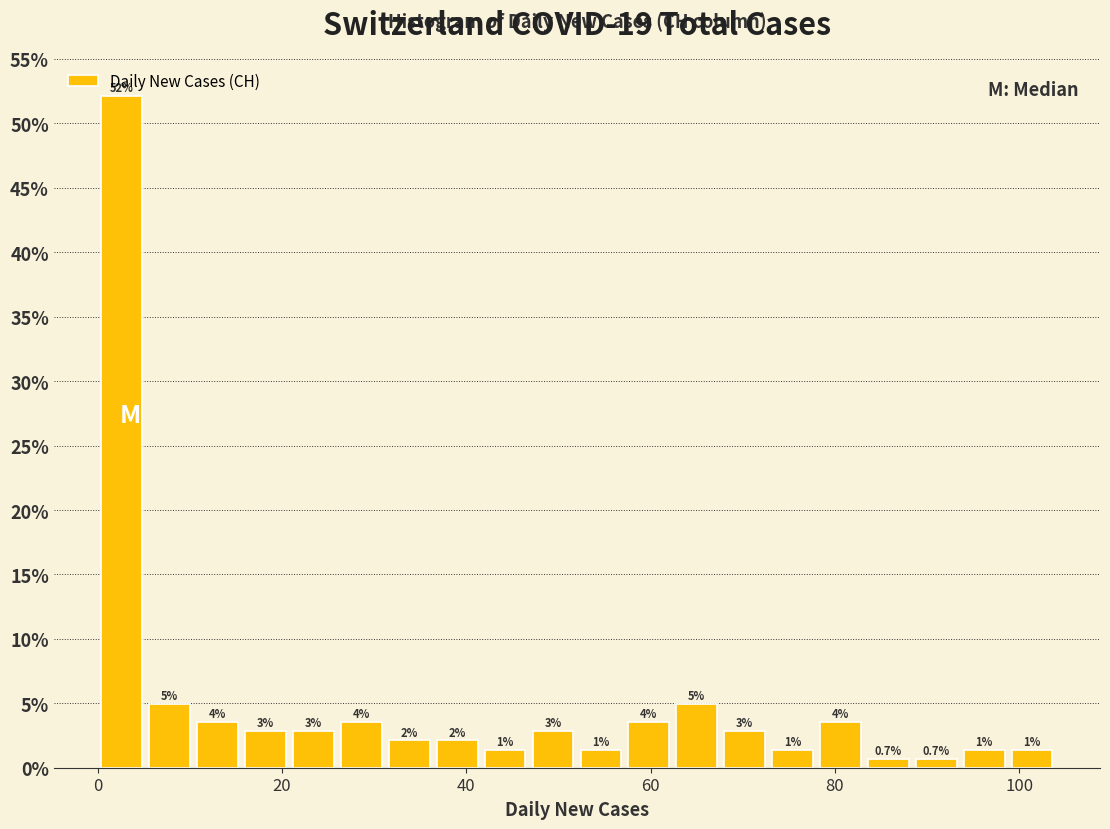

Read against the x-axis, roughly where is the centre of the tallest bar?

2